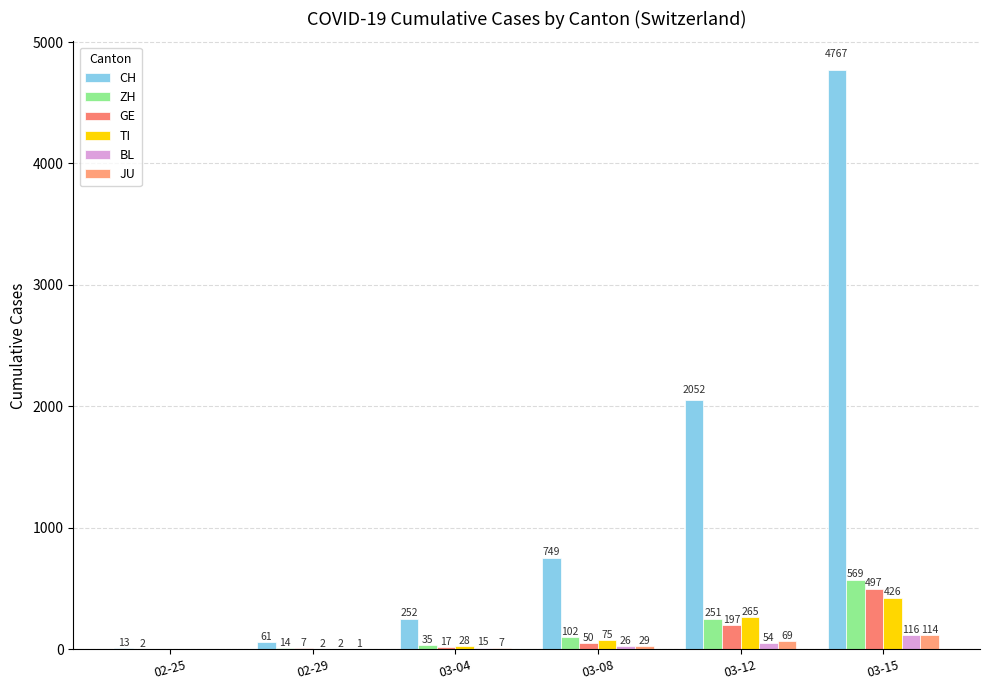

Reading left to right, list all the values displayed in this chart.

CH: 13	61	252	749	2052	4767
ZH: 2	14	35	102	251	569
GE: 0	7	17	50	197	497
TI: 0	2	28	75	265	426
BL: 0	2	15	26	54	116
JU: 0	1	7	29	69	114